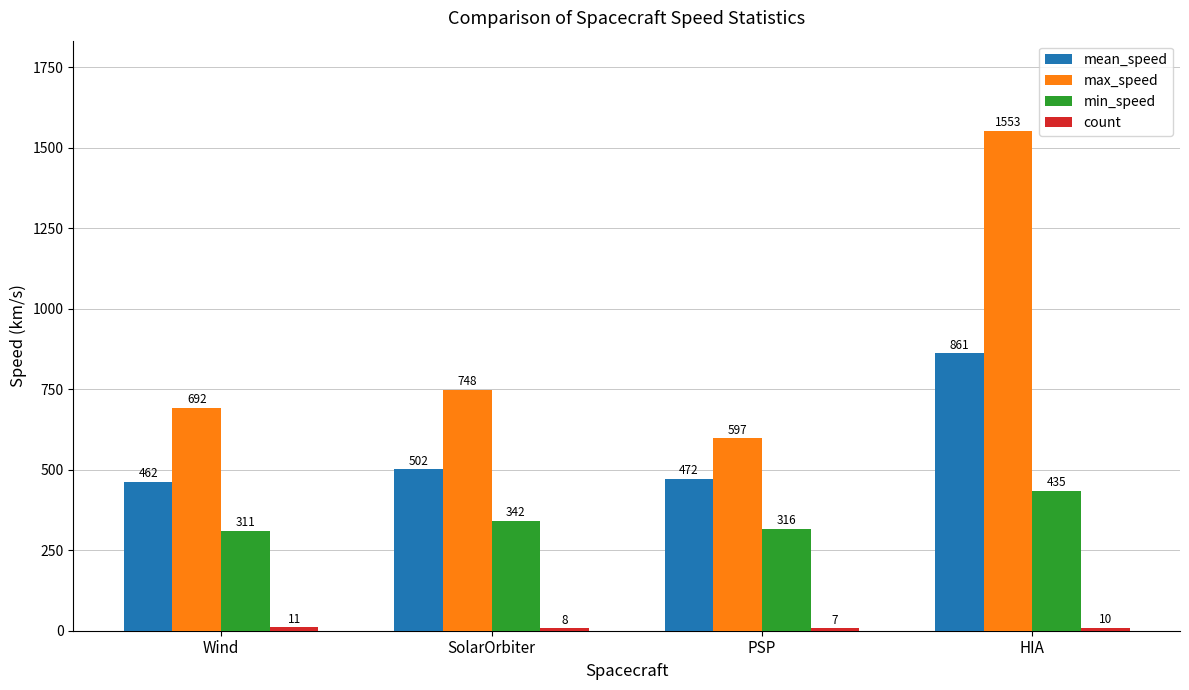

What is the difference between the maximum and minimum values in the max_speed series?

956.0